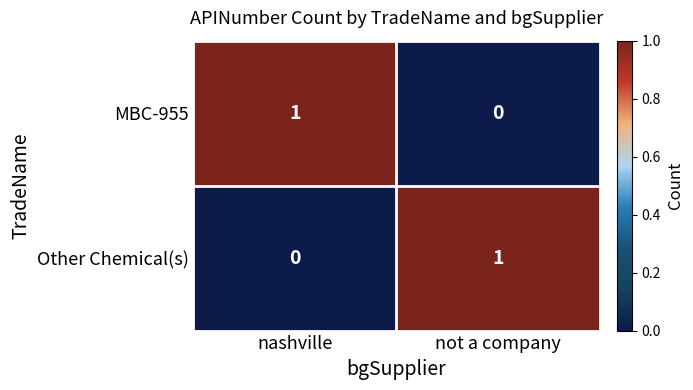

Is the value of Other Chemical(s) at not a company greater than the value of MBC-955 at not a company?

Yes